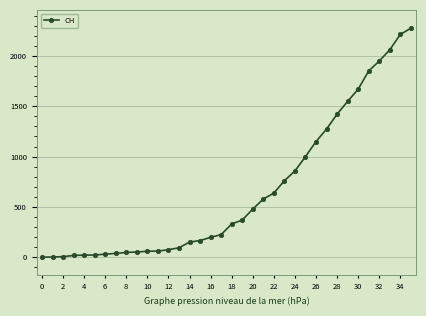

What is the difference between the second highest and minimum values?

2215